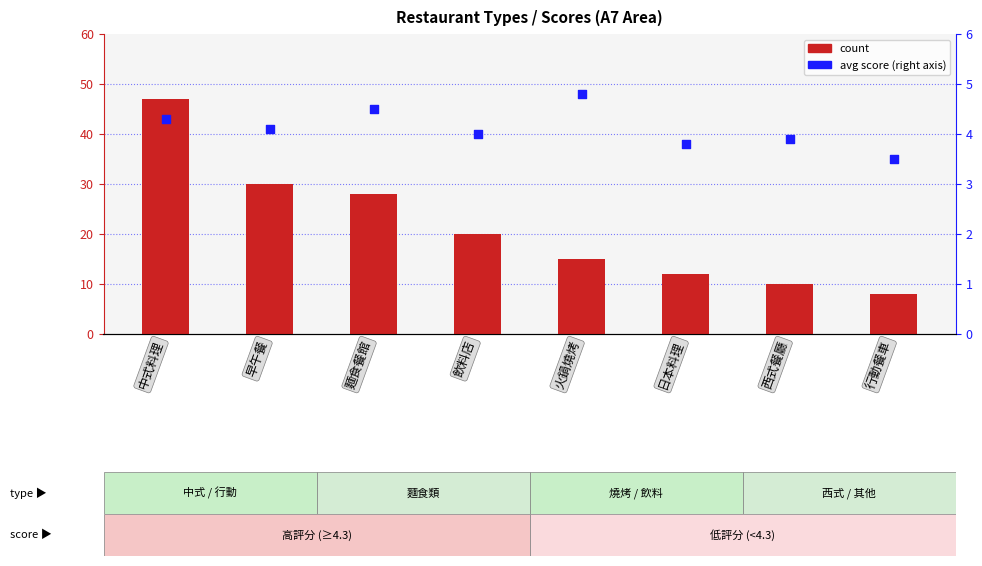

Is the value of avg score at 西式餐廳 greater than the value of count at 西式餐廳?

No